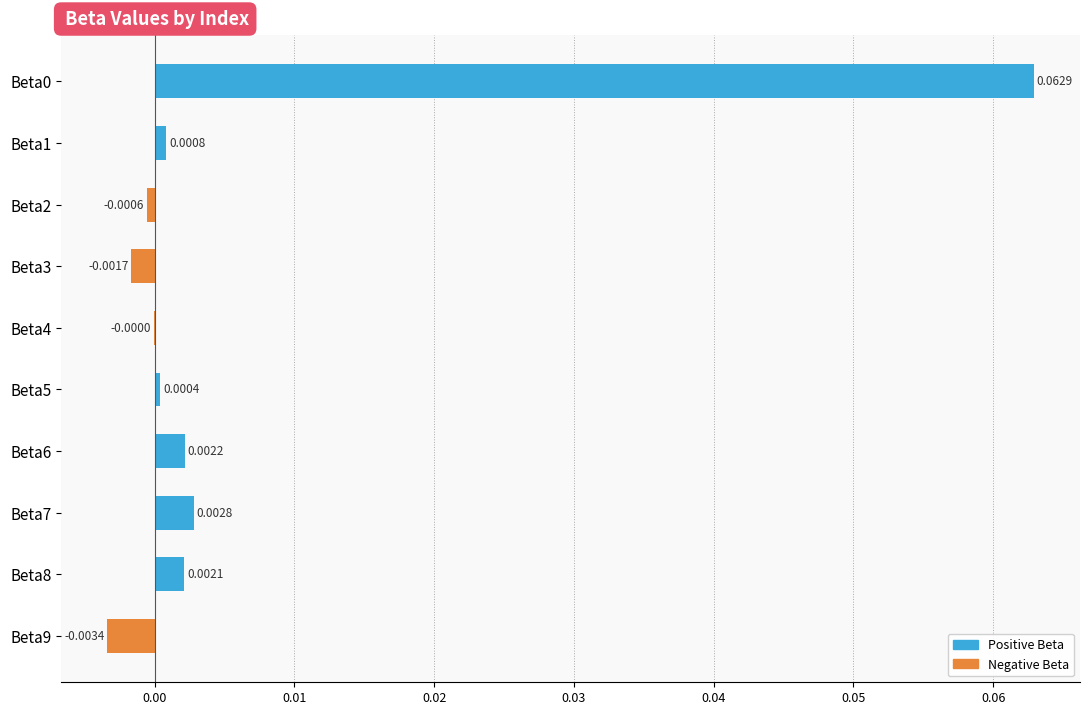

Does the chart contain stacked bars?

No